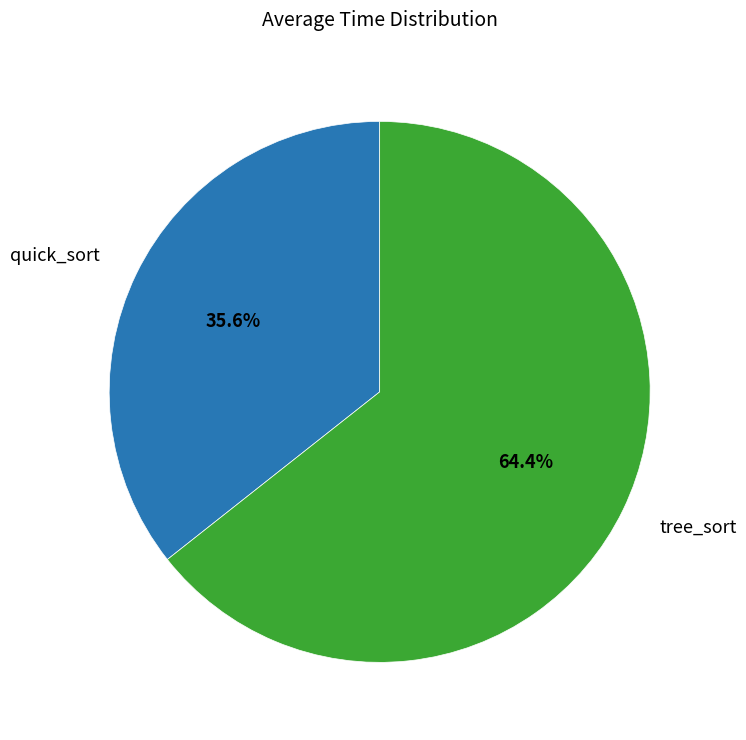

Is there a majority slice in this chart?

Yes